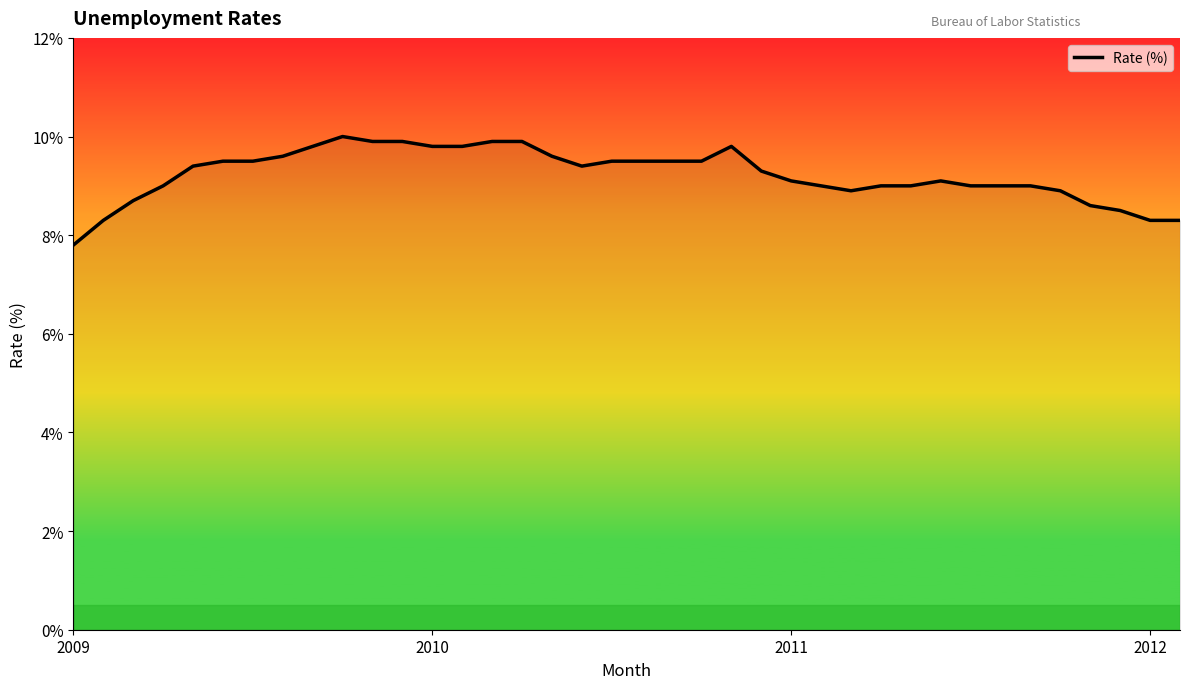

What is the maximum value shown in the chart?

10.0